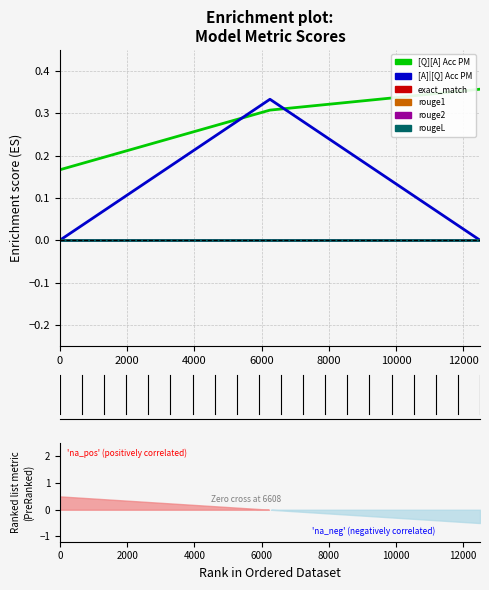

What is the highest value of the [A]|[Q] Acc PM series?

0.3